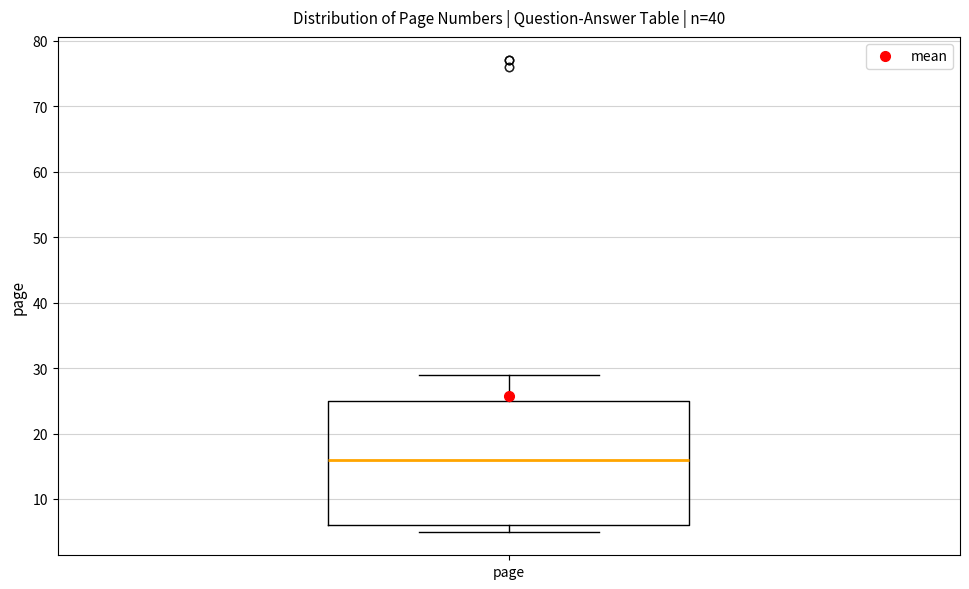

Where is the lower edge of the box for page on the y-axis? The values are not printed on the chart, so give them approximately, as read against the axis.

6